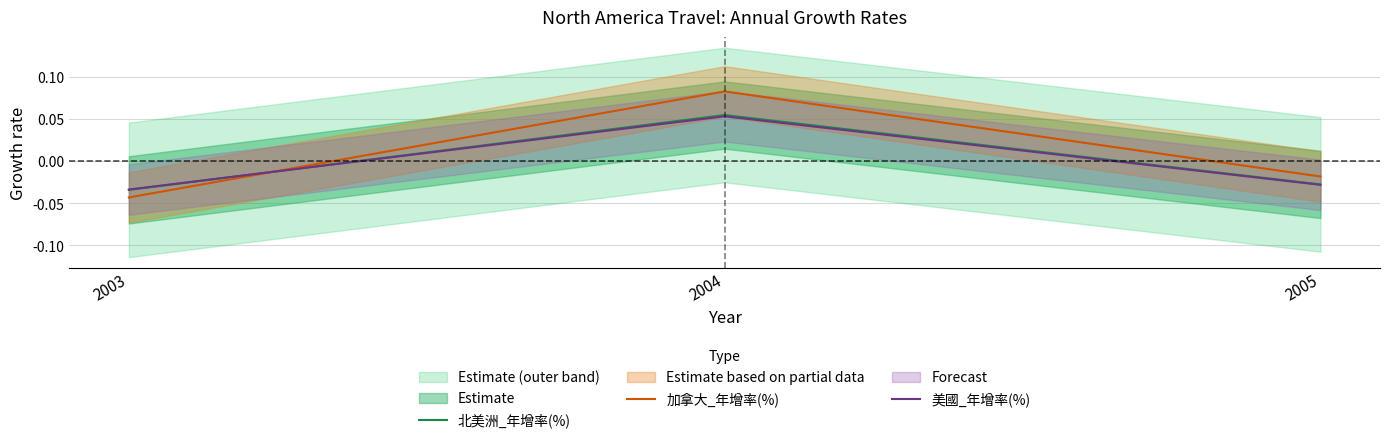

At which label does 美國_年增率(%) first exceed 0?

2004